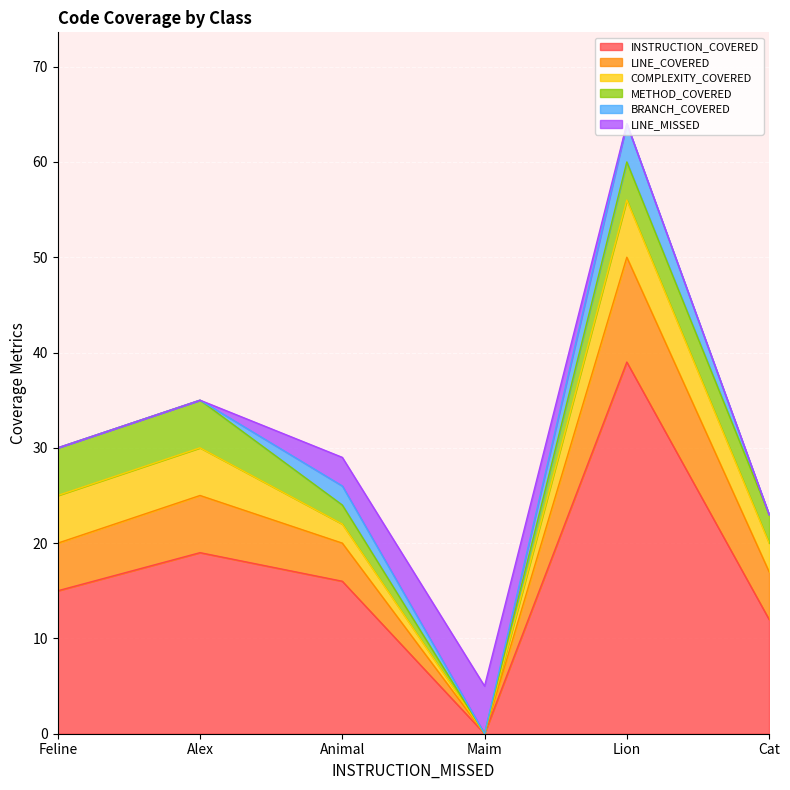

Between Feline and Alex, which series saw the biggest shift?

INSTRUCTION_COVERED